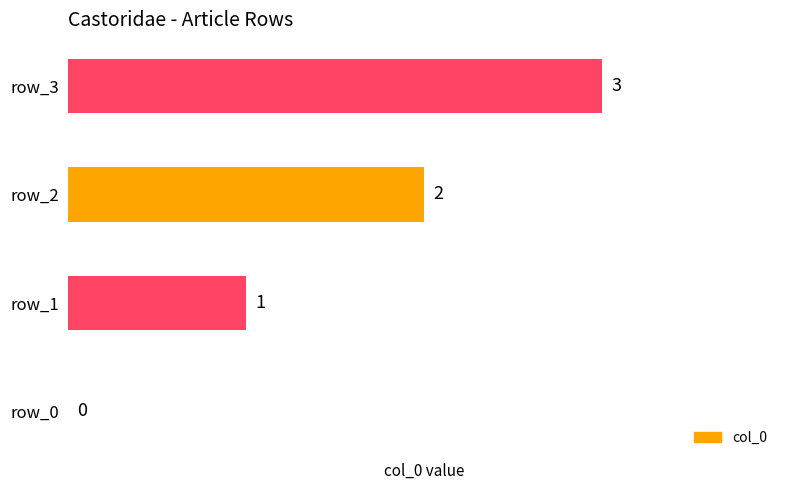

Which label corresponds to the largest value in the chart?

row_3